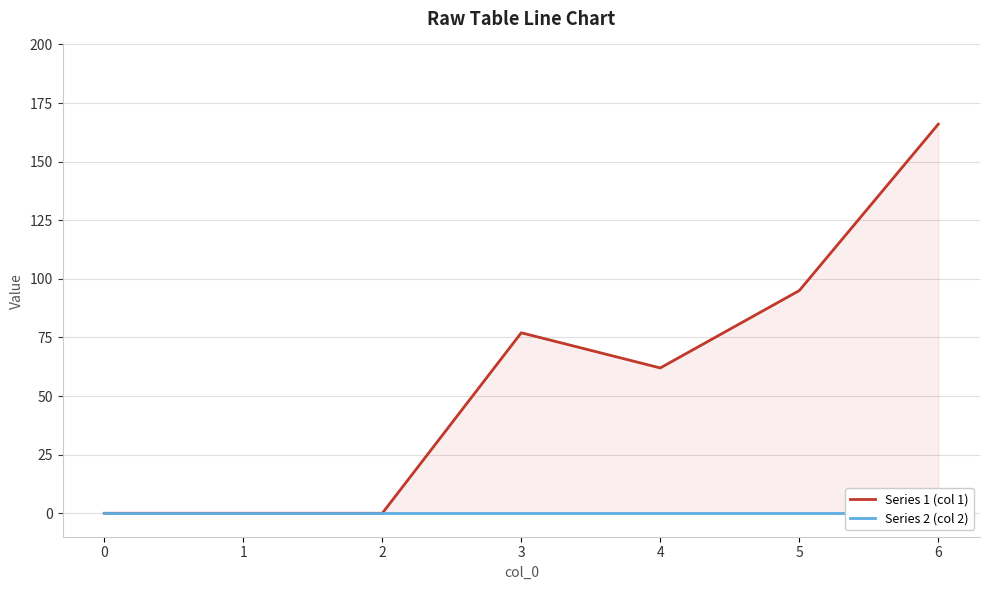

How many values in the Series 1 (col 1) series are below 62?

3